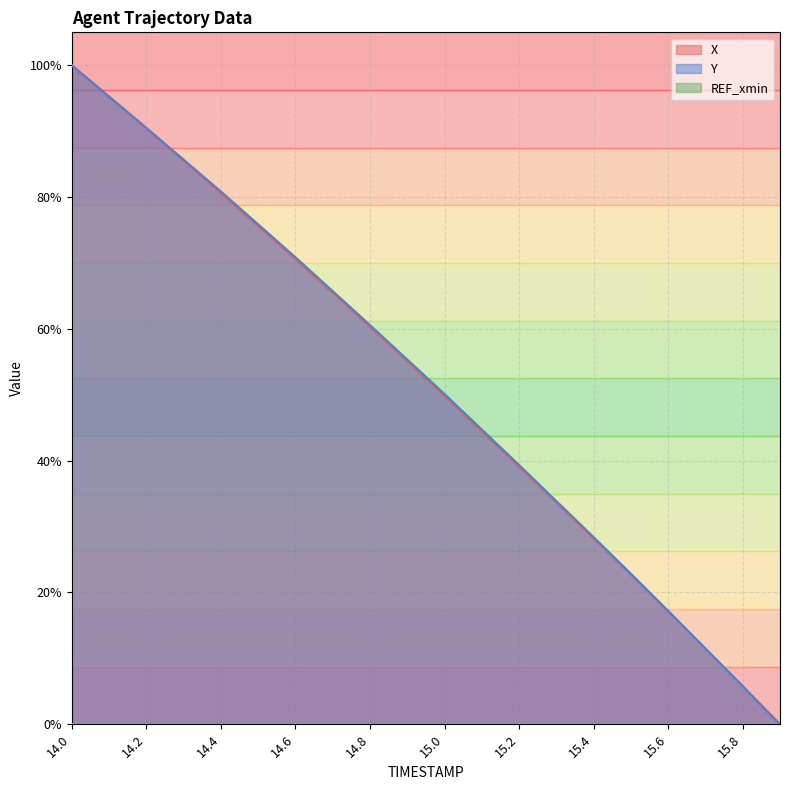

Which category has the highest value across all series?

14.0